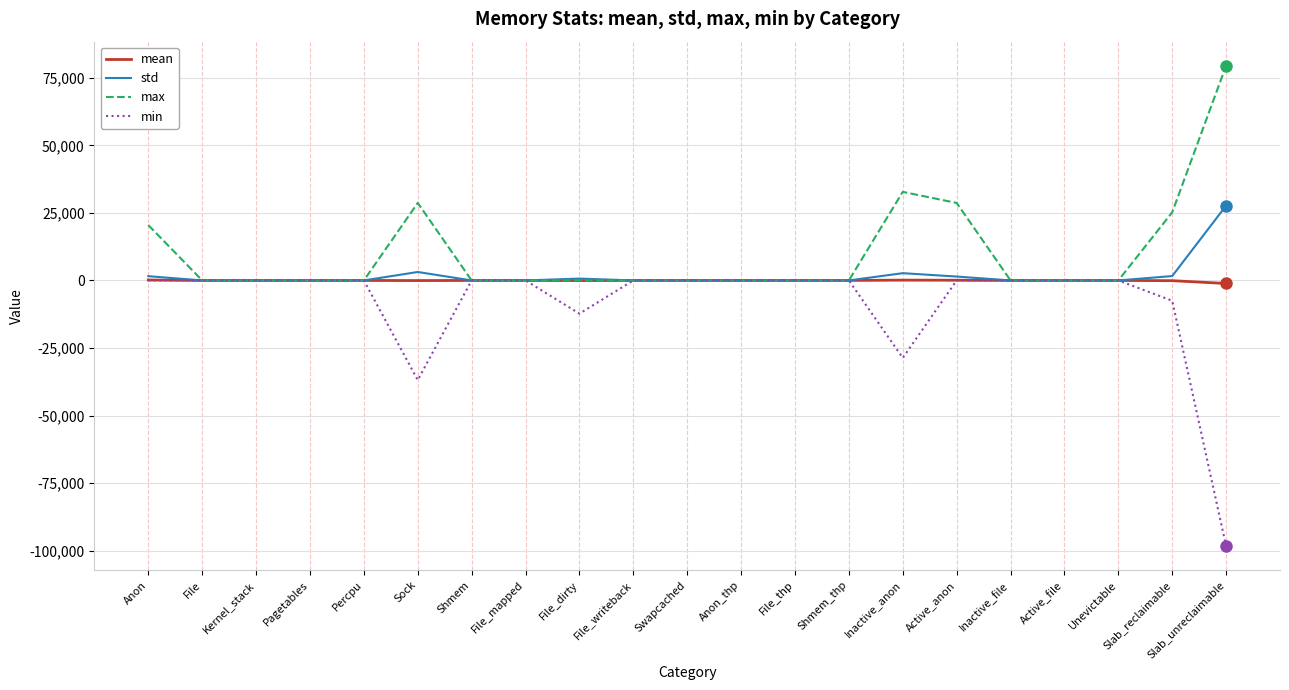

What are all the series names shown in the legend?

mean, std, max, min